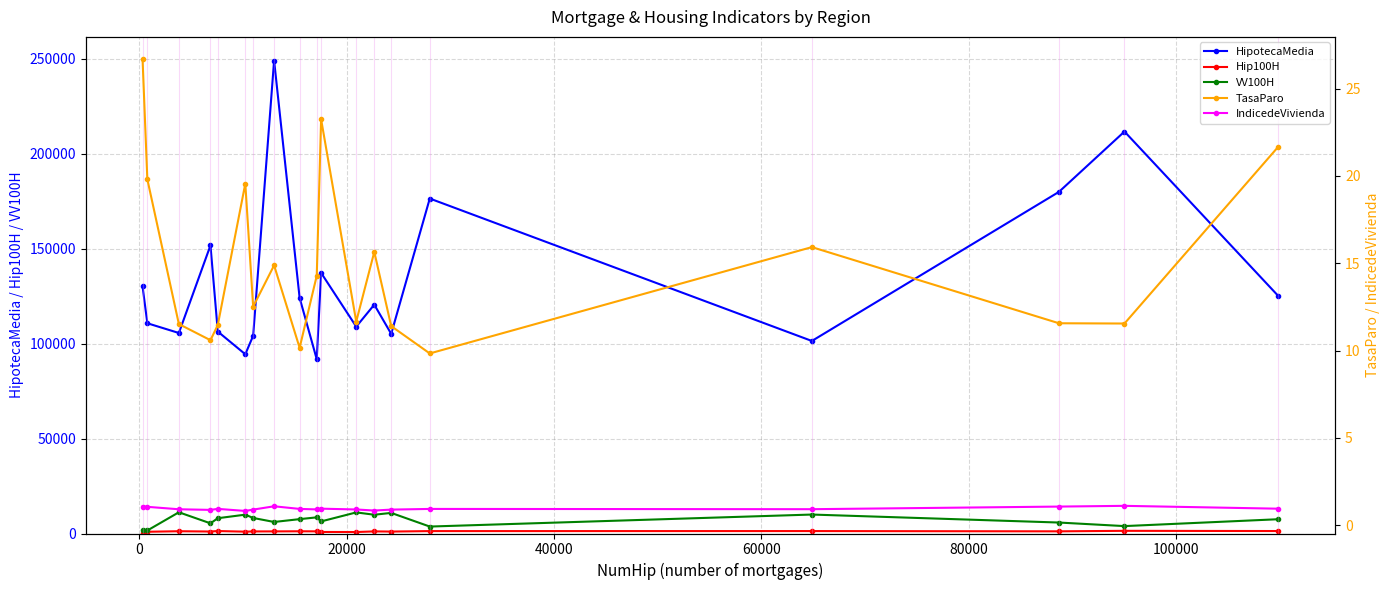

True or false: VV100H has more than 2 interior local peaks.

True